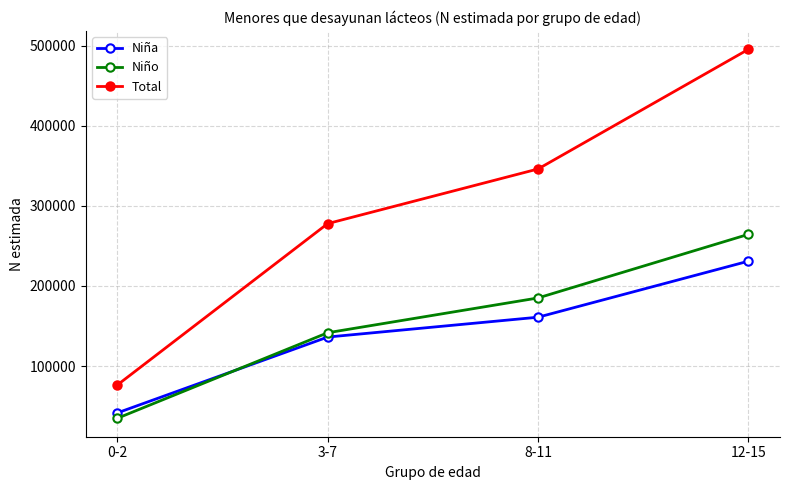

What is the spread (max minus min) of values at 0-2?

41573